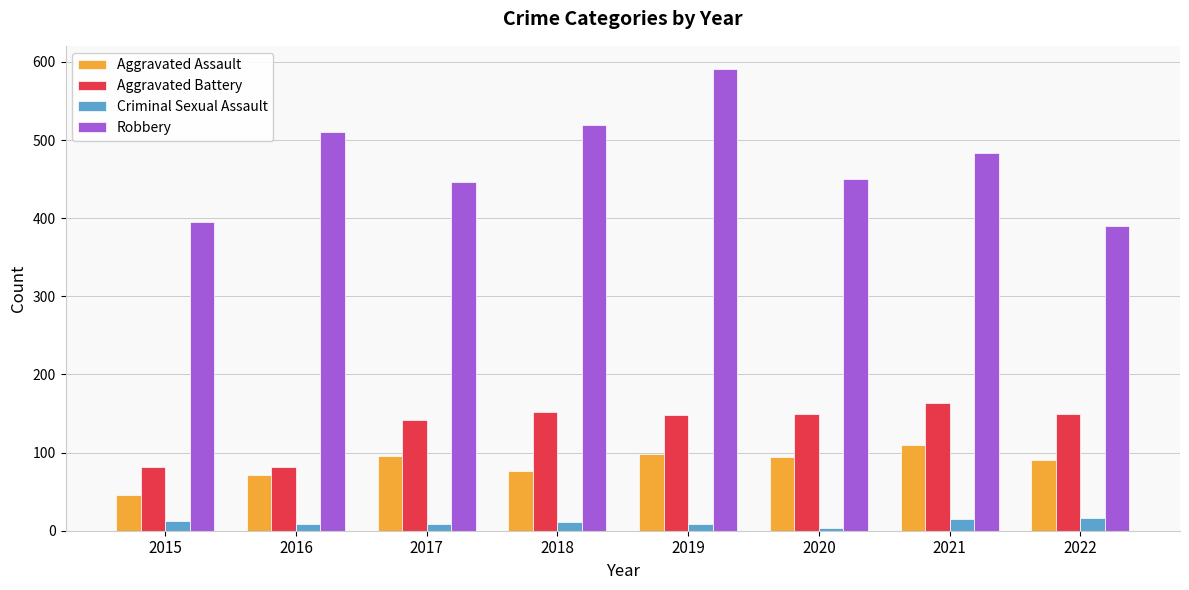

True or false: Aggravated Battery has a value of 63 at 2020.

False